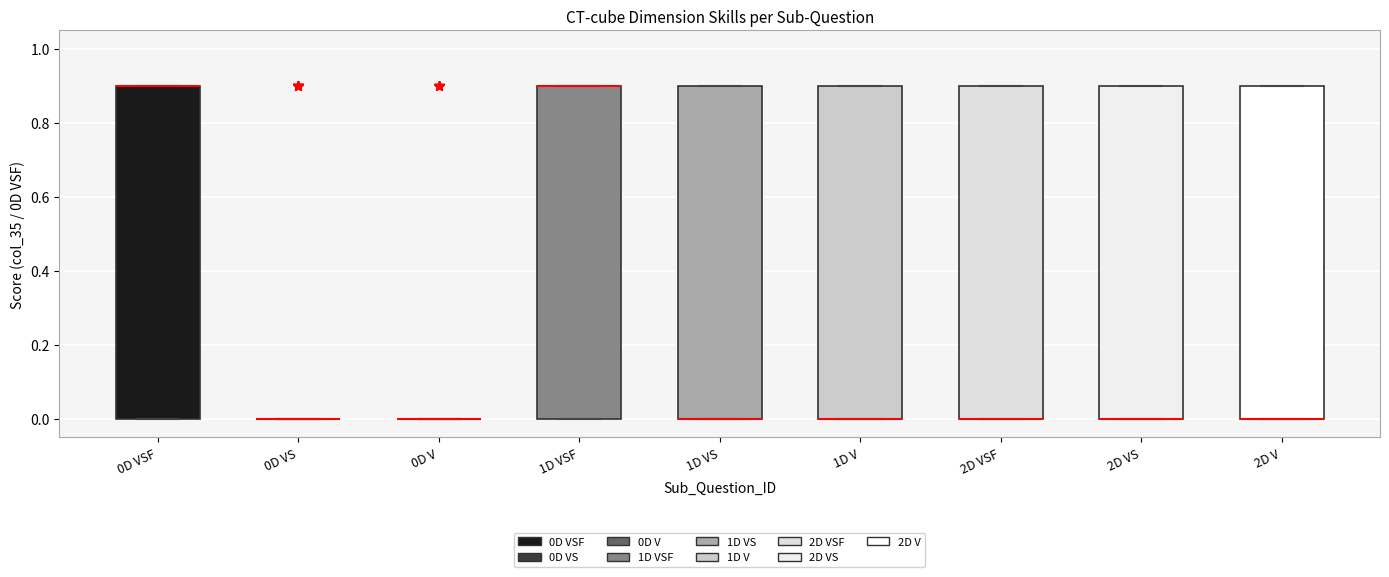

Reading left to right, read every box against the y-axis: the position of its median line, the range the box covers, and the ends of its whiskers. The values are not printed on the chart, so give them approximately, as read against the axis.

0D VSF: median 0.9 (drawn on the box's upper edge), box 0.0 to 0.9, whiskers 0.0 to 0.9
0D VS: box collapsed to a line at 0.0, whiskers 0.0 to 0.0
0D V: box collapsed to a line at 0.0, whiskers 0.0 to 0.0
1D VSF: median 0.9 (drawn on the box's upper edge), box 0.0 to 0.9, whiskers 0.0 to 0.9
1D VS: median 0.0 (drawn on the box's lower edge), box 0.0 to 0.9, whiskers 0.0 to 0.9
1D V: median 0.0 (drawn on the box's lower edge), box 0.0 to 0.9, whiskers 0.0 to 0.9
2D VSF: median 0.0 (drawn on the box's lower edge), box 0.0 to 0.9, whiskers 0.0 to 0.9
2D VS: median 0.0 (drawn on the box's lower edge), box 0.0 to 0.9, whiskers 0.0 to 0.9
2D V: median 0.0 (drawn on the box's lower edge), box 0.0 to 0.9, whiskers 0.0 to 0.9